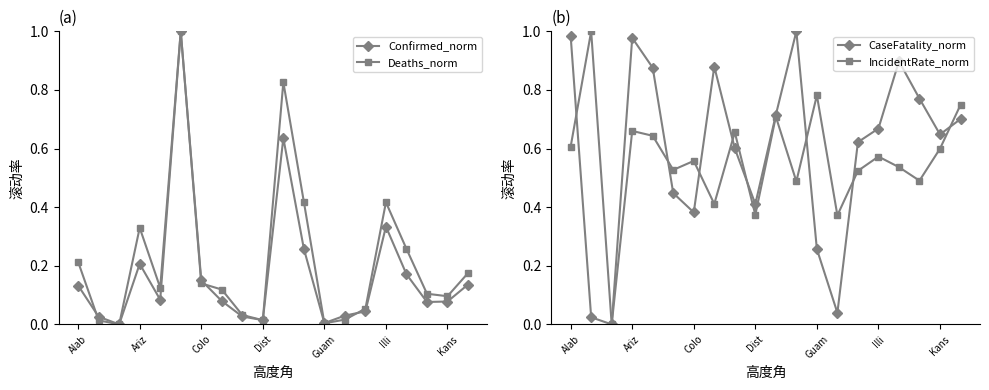

The value of CaseFatality_norm at Alab is 0.5. True or false?

False